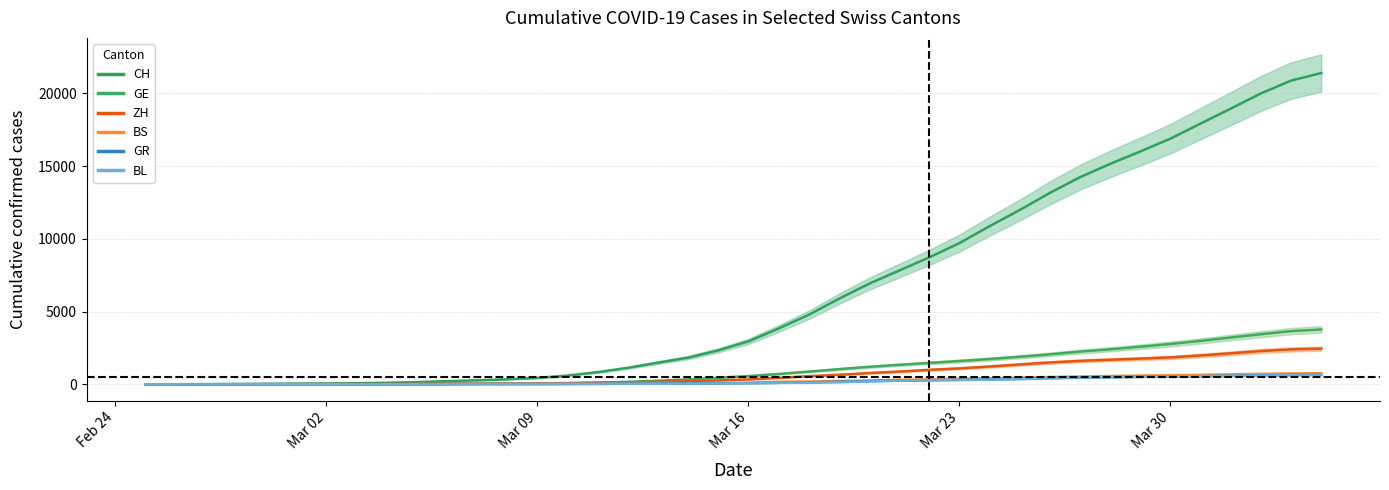

What is the average value of the ZH series?

728.5